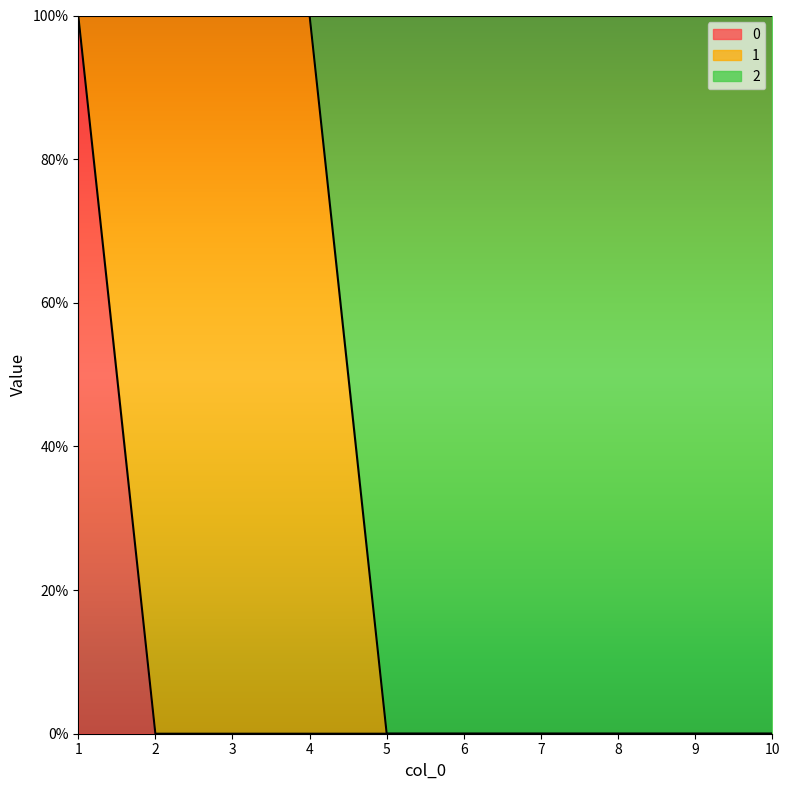

True or false: 0 and 2 cross at least once.

False